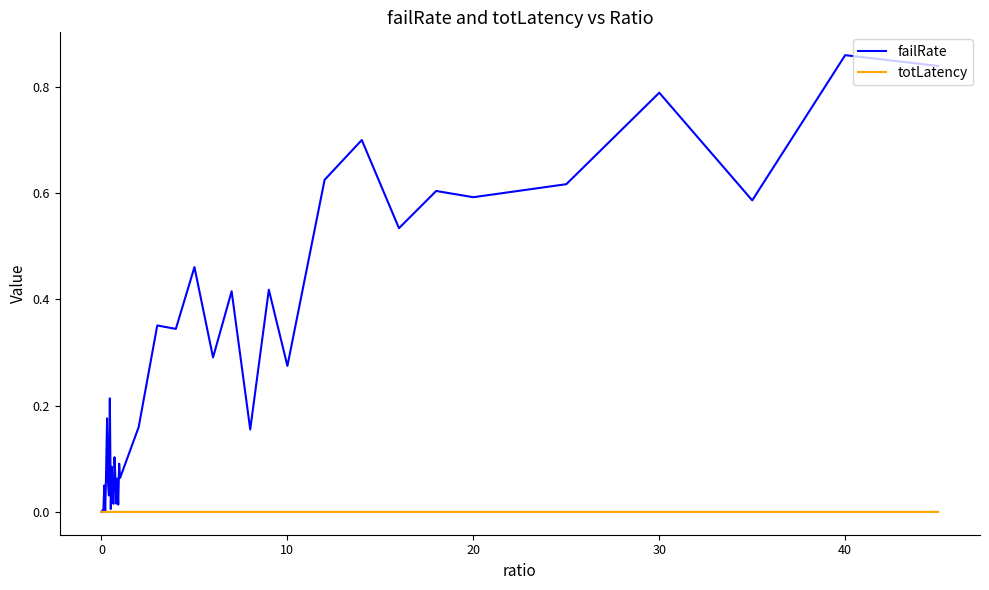

Is this an area chart (filled region under the line)?

No